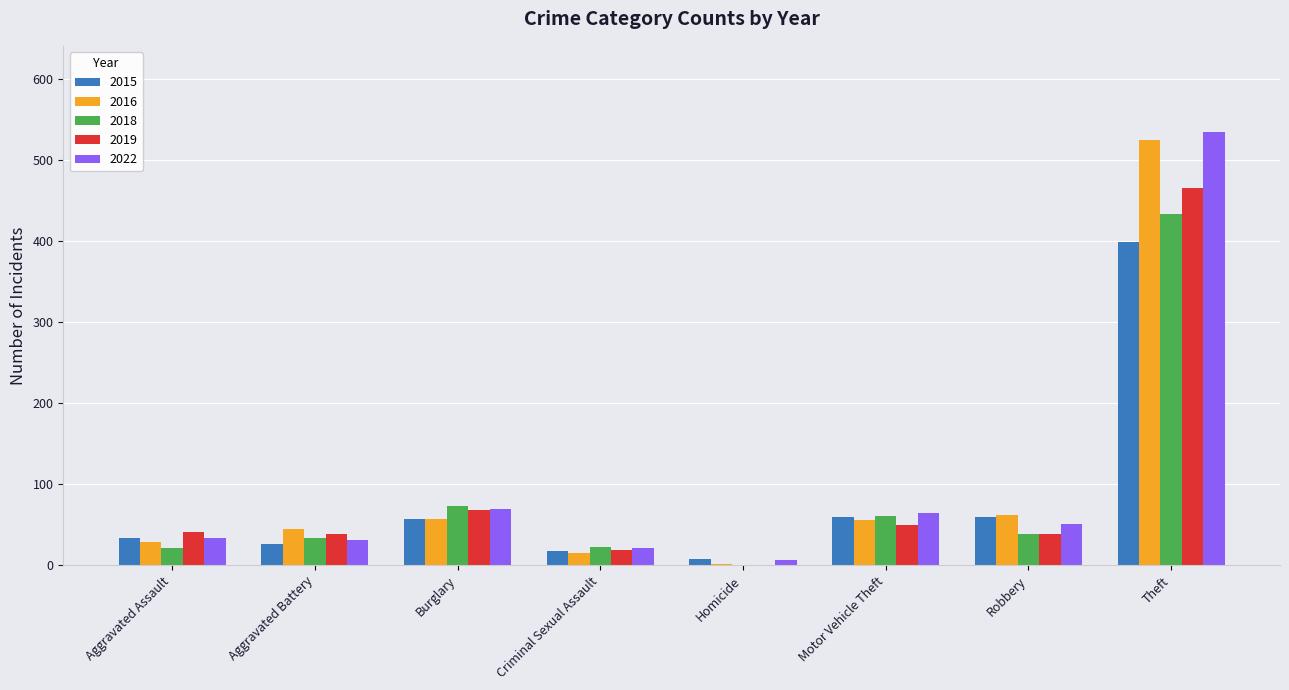

At which category is the sum across all series the highest?

Theft